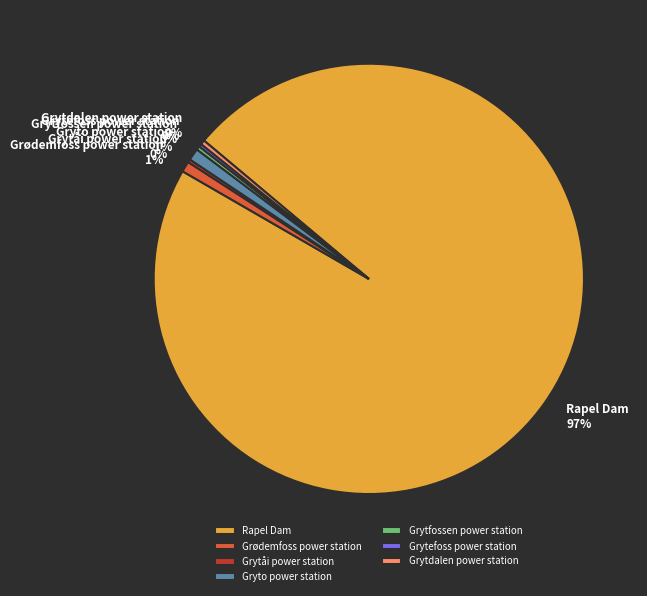

What is the largest slice in the pie chart?

Rapel Dam